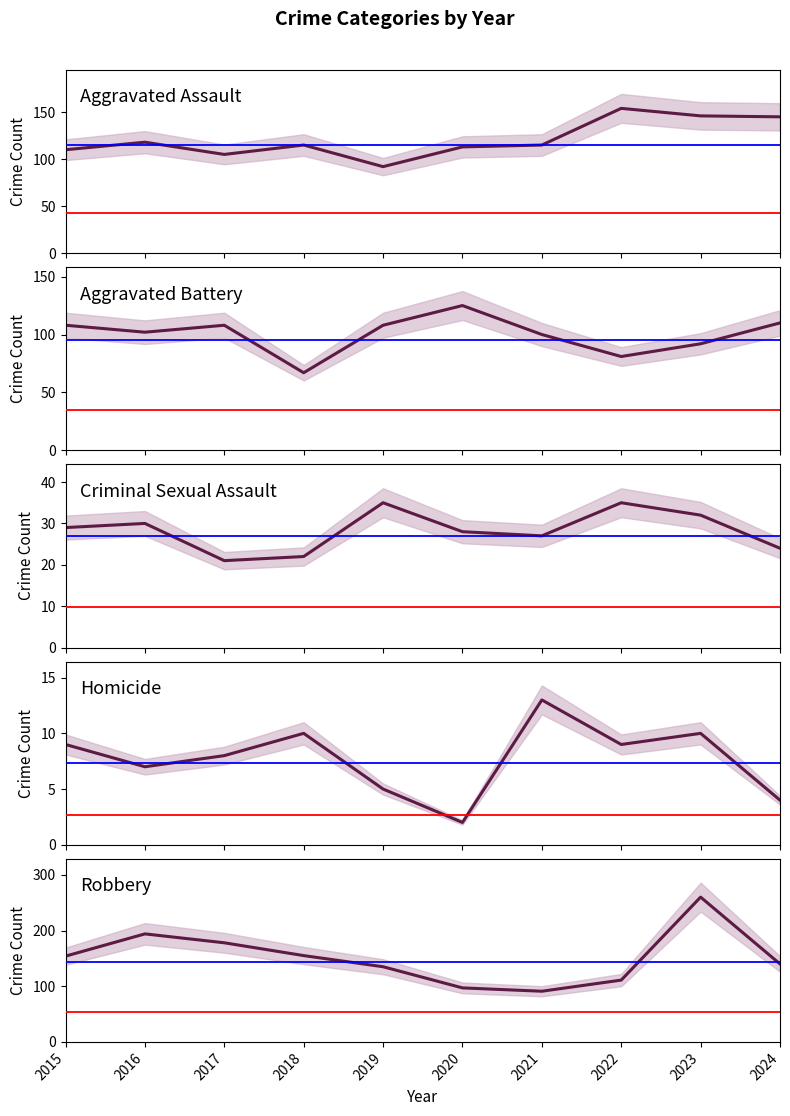

At which label does Homicide reach its peak?

2021